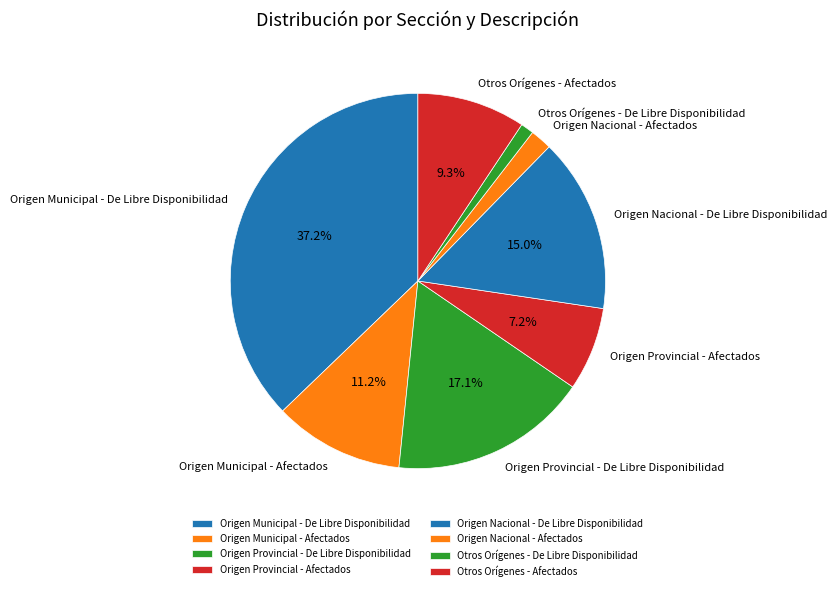

What portion of the pie excludes Otros Orígenes - Afectados?

90.7%